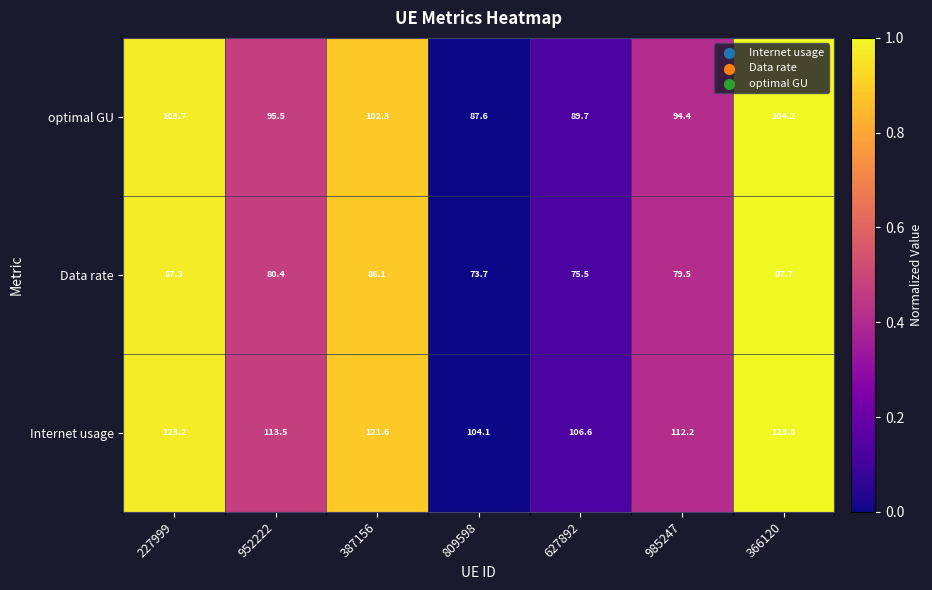

What is the total value across all series at 366120?

315.7